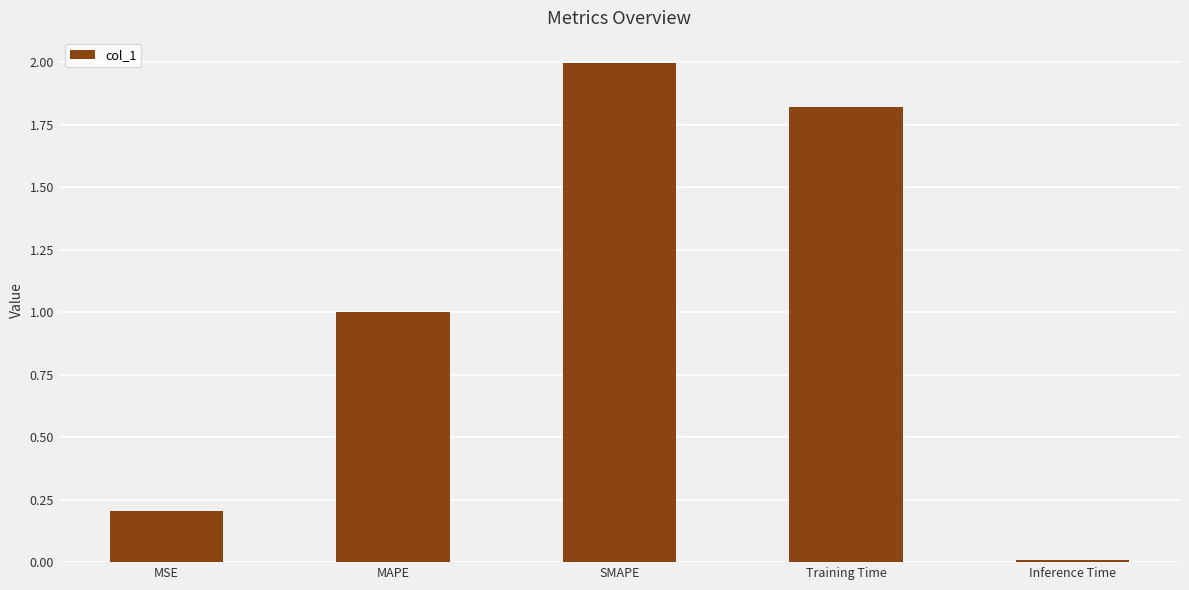

What is the value of the 3rd bar from the left?

2.0